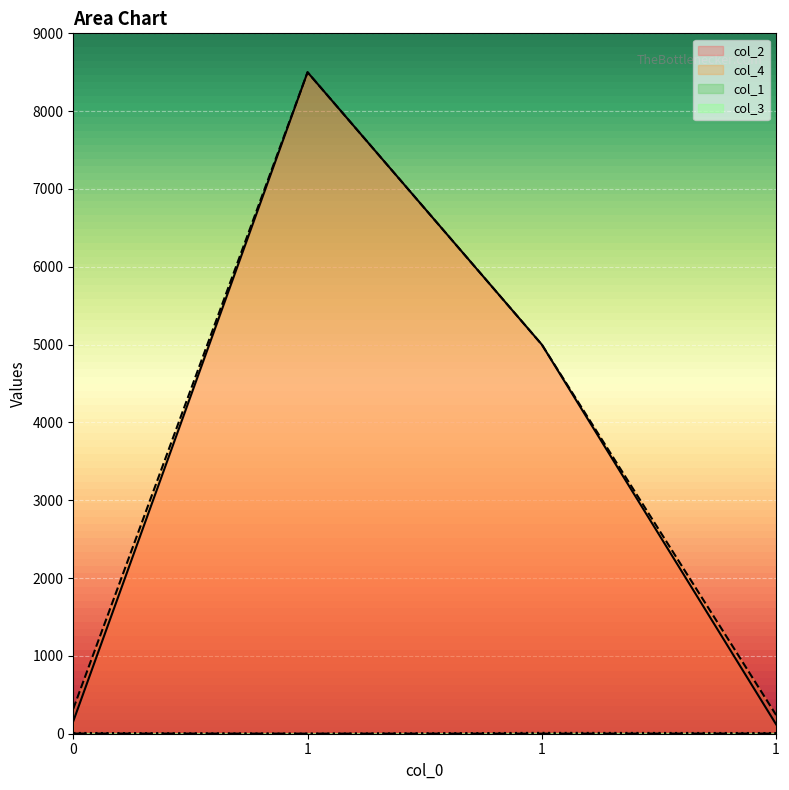

Which category has the lowest value in the col_1 series?

1